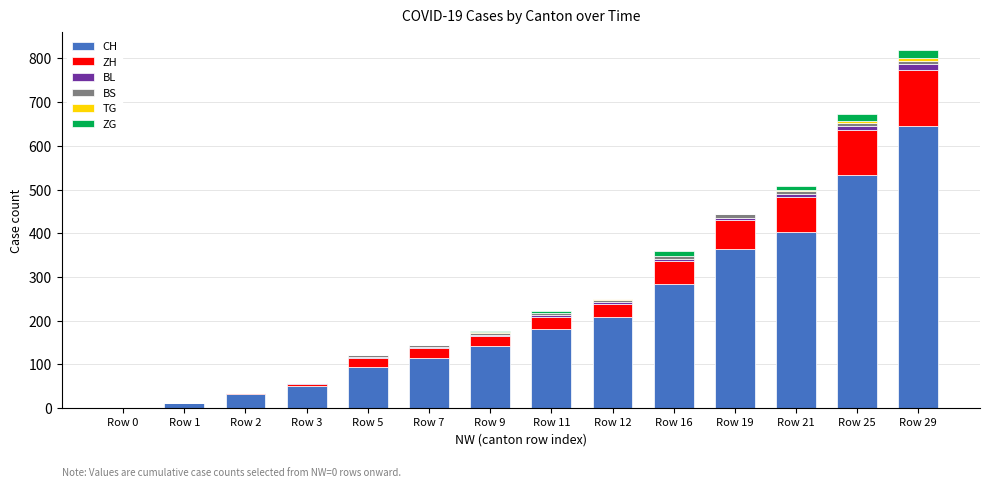

At which category is the sum across all series the highest?

Row 29